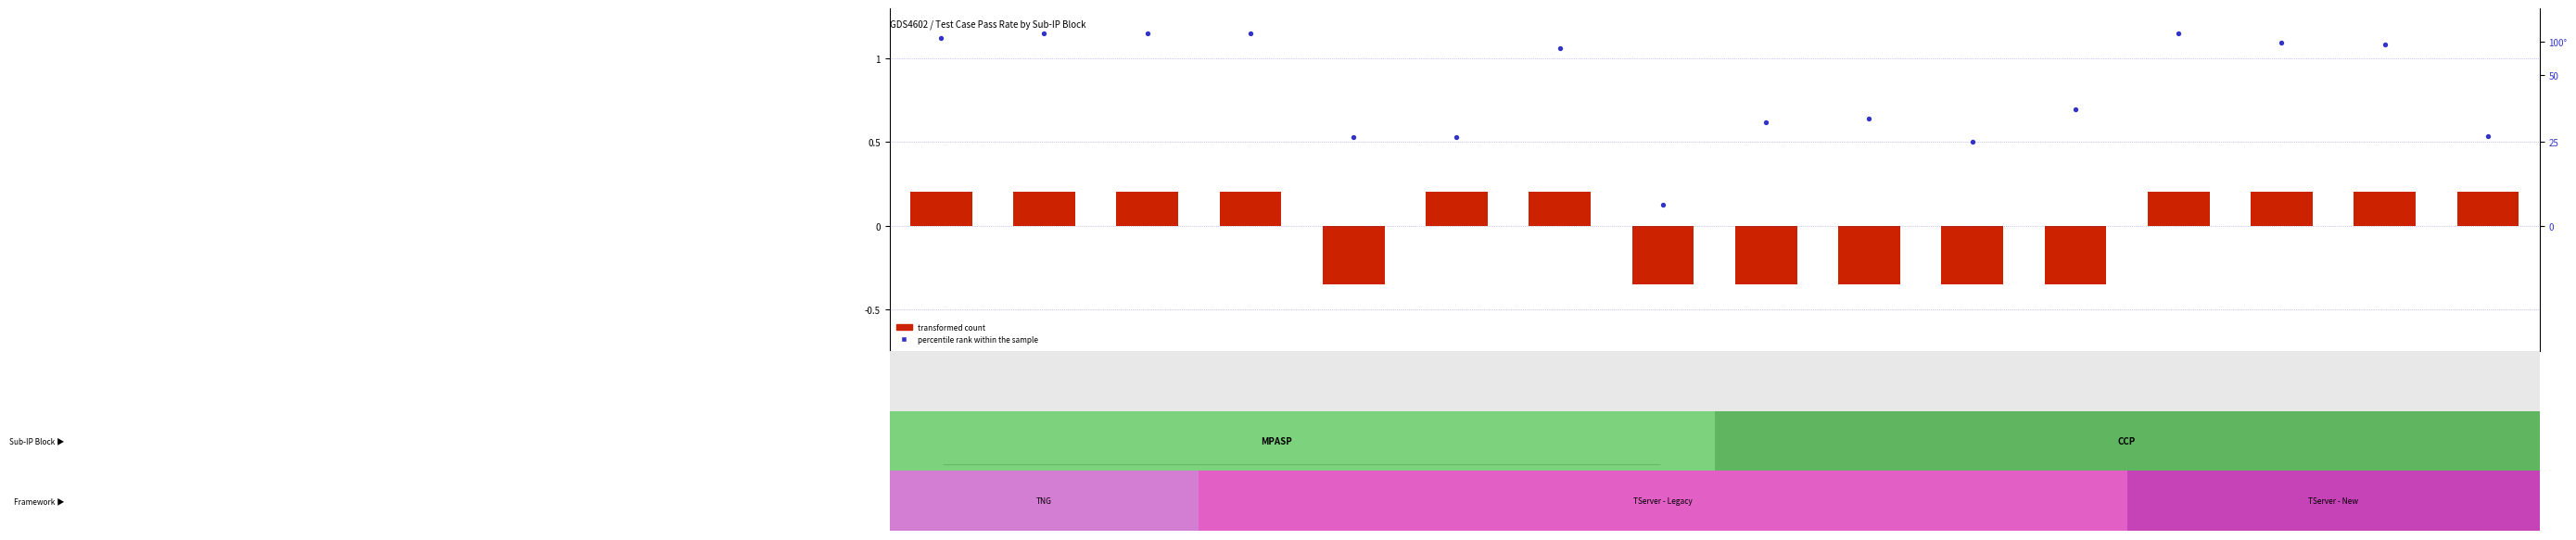

What value does the percentile rank within the sample series have at psp1.13?

0.1